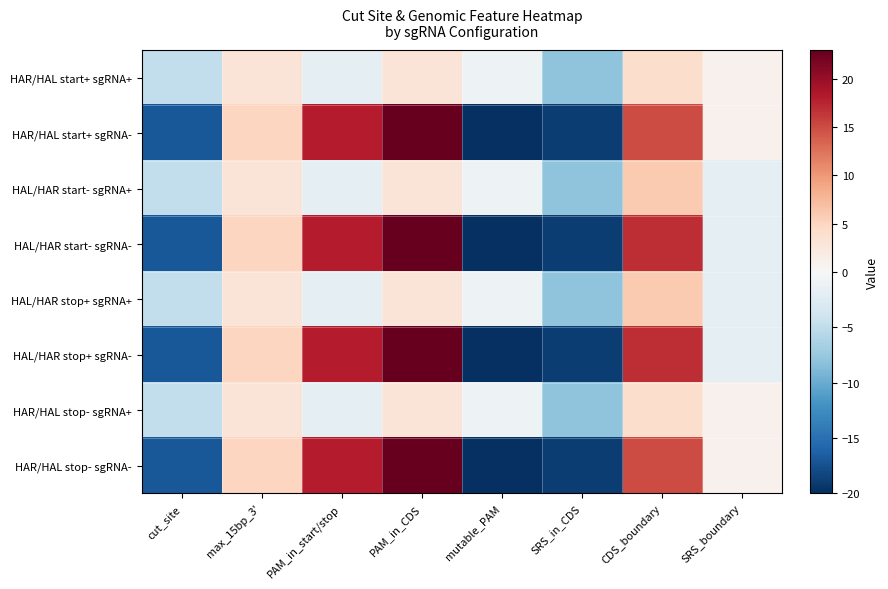

List the series in order of their peak value, lowest first.

HAR/HAL start+ sgRNA+, HAR/HAL stop- sgRNA+, HAL/HAR start- sgRNA+, HAL/HAR stop+ sgRNA+, HAR/HAL start+ sgRNA-, HAL/HAR start- sgRNA-, HAL/HAR stop+ sgRNA-, HAR/HAL stop- sgRNA-